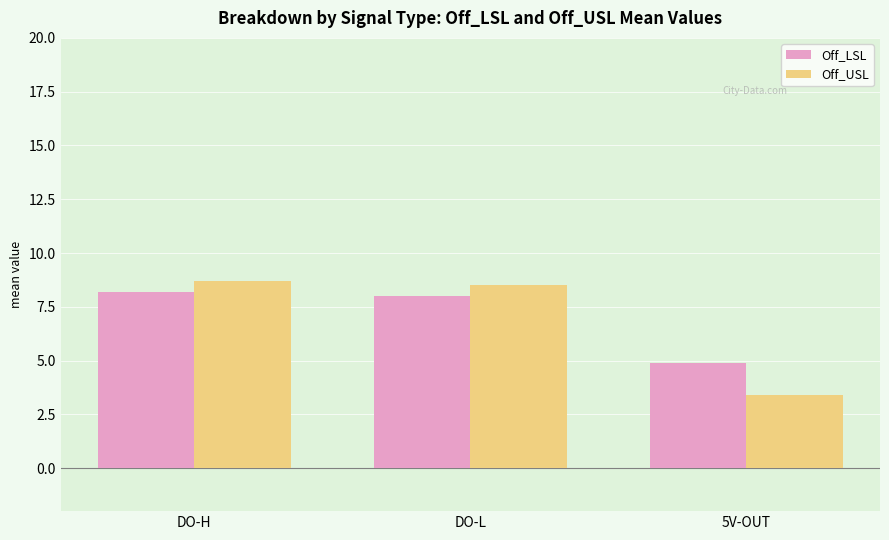

What is the spread (max minus min) of values at DO-H?

0.5